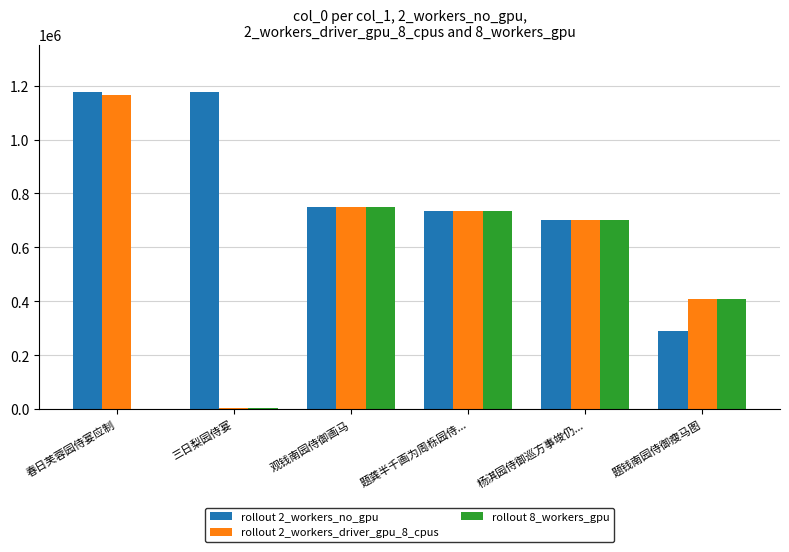

Is it true that rollout 2_workers_no_gpu equals 413520 at 杨淇园侍御巡方事竣仍...?

False